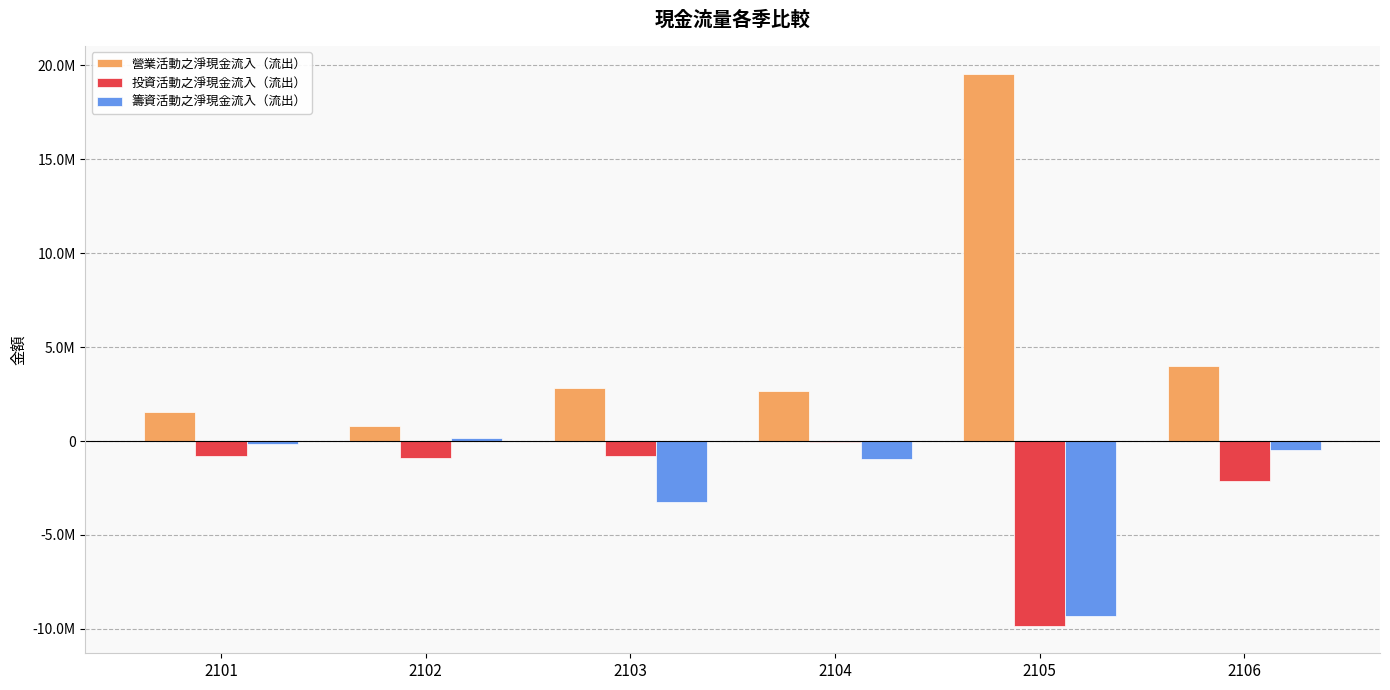

Is the value of 投資活動之淨現金流入（流出） at 2102 greater than the value of 營業活動之淨現金流入（流出） at 2104?

No